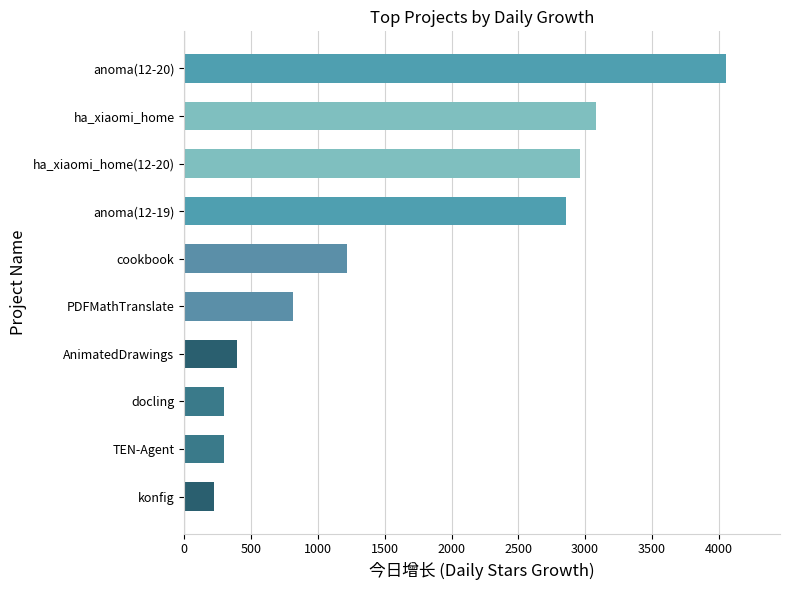

What is the difference between the maximum and minimum values?

3829